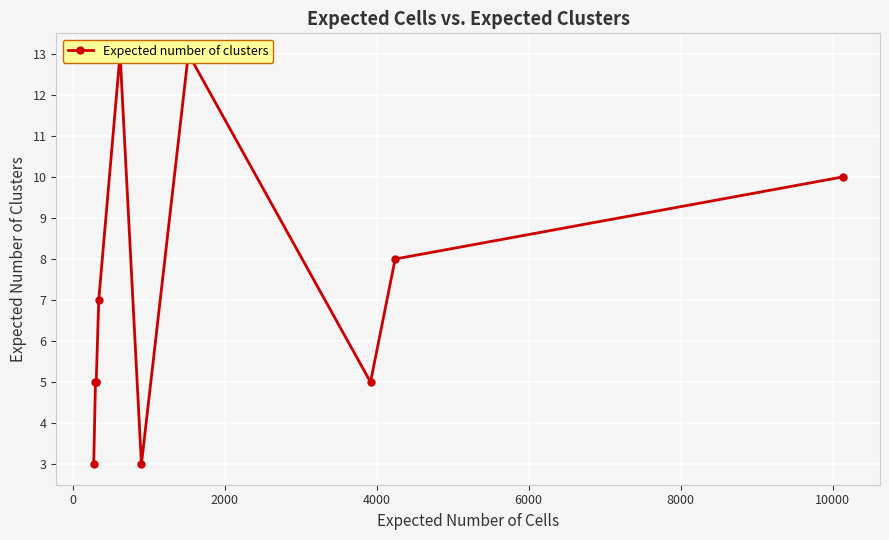

What is the value of the 6th point from the left?

13